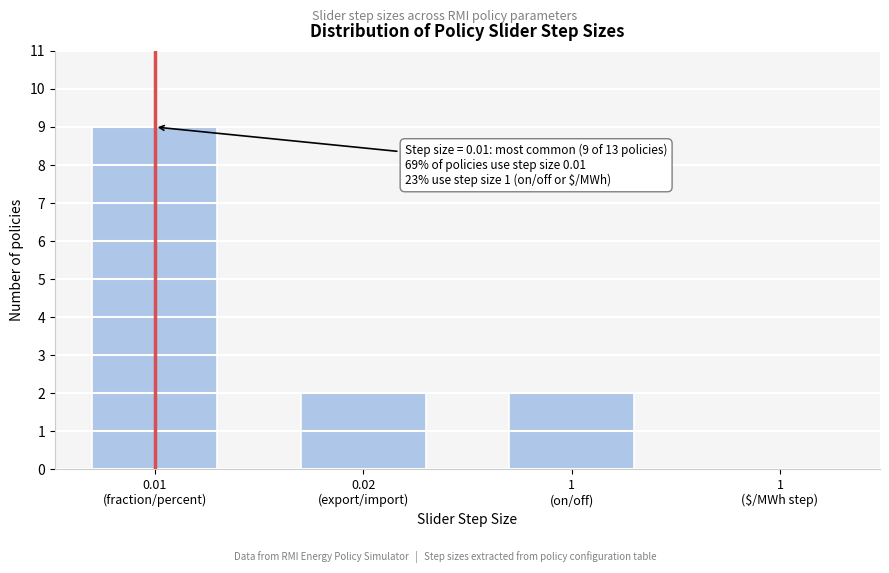

What is the sum of all values?

13